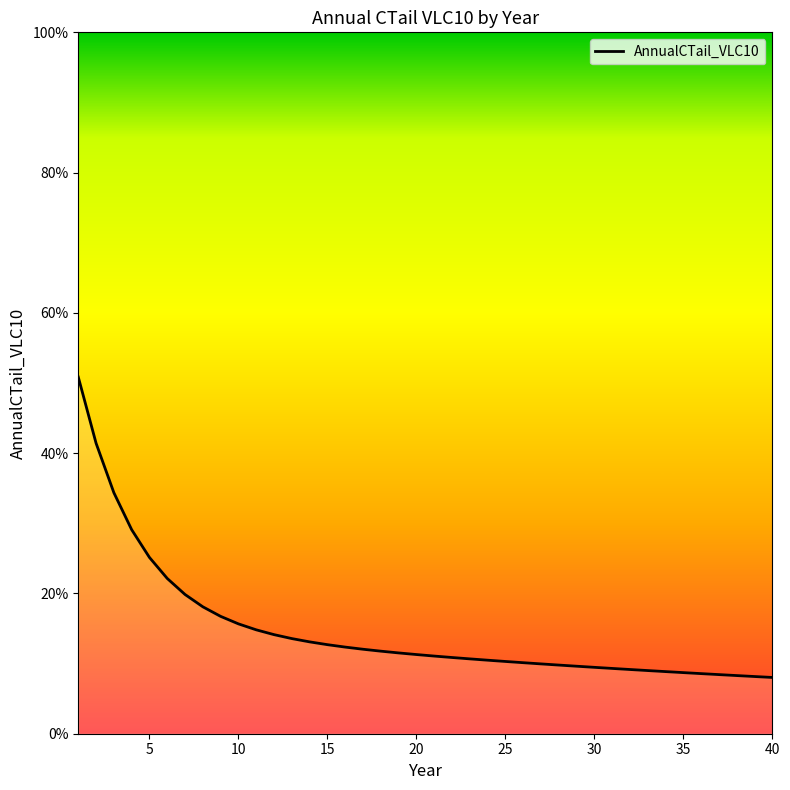

Does the chart have visible grid lines?

No